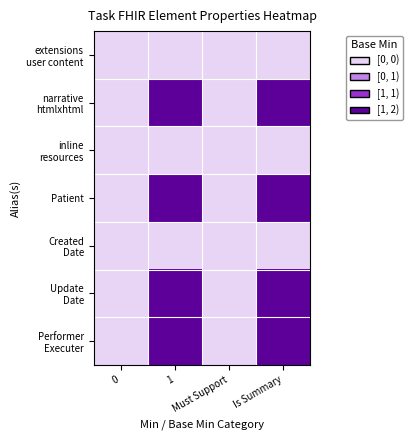

What is the spread (max minus min) of values at 1?

1